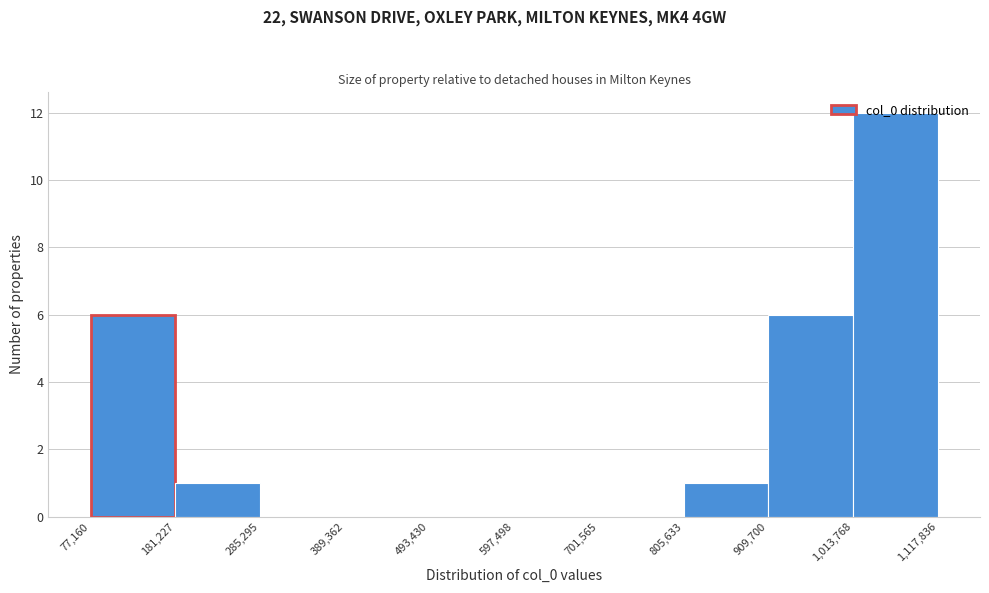

Over which range of the x-axis is the bar tallest?

1,013,768 to 1,117,836